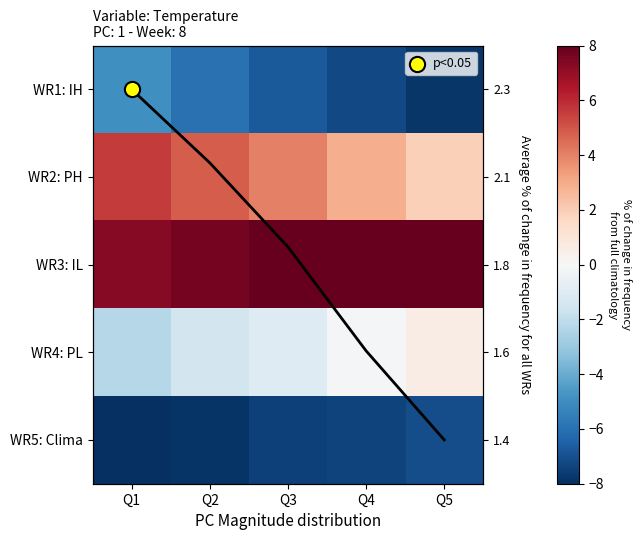

What is the approximate value of WR4: PL at Q4?

-0.1